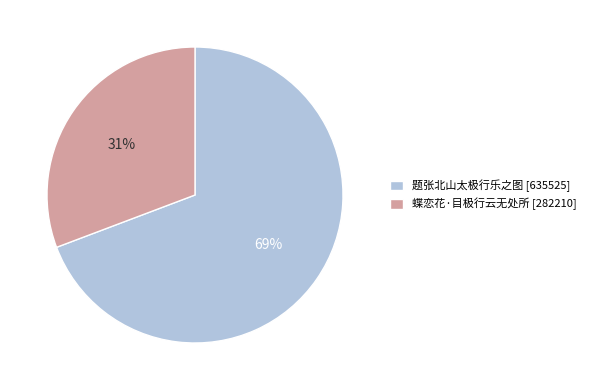

Count the number of slices in the pie.

2